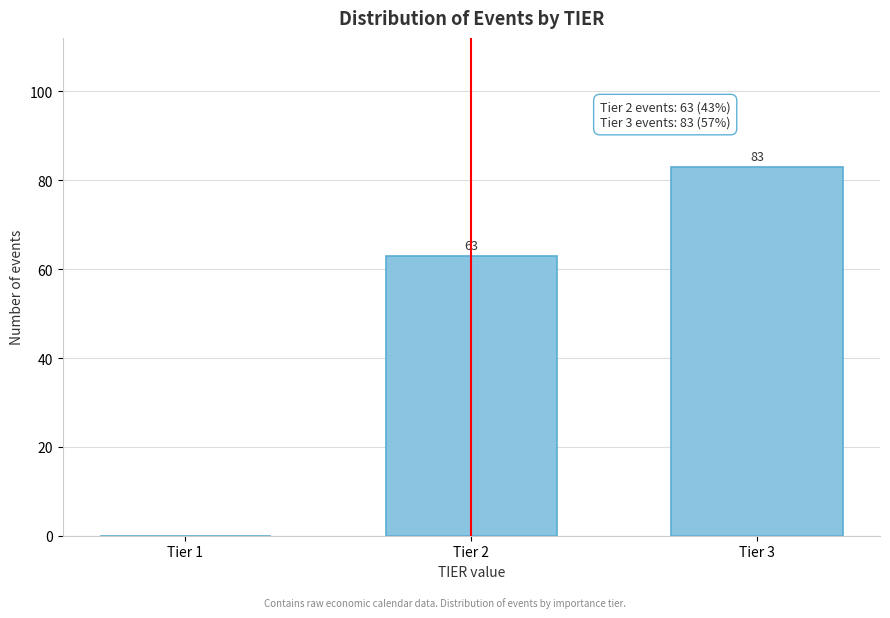

Reading left to right, extract all data points from this chart.

Tier 1=0	Tier 2=63	Tier 3=83